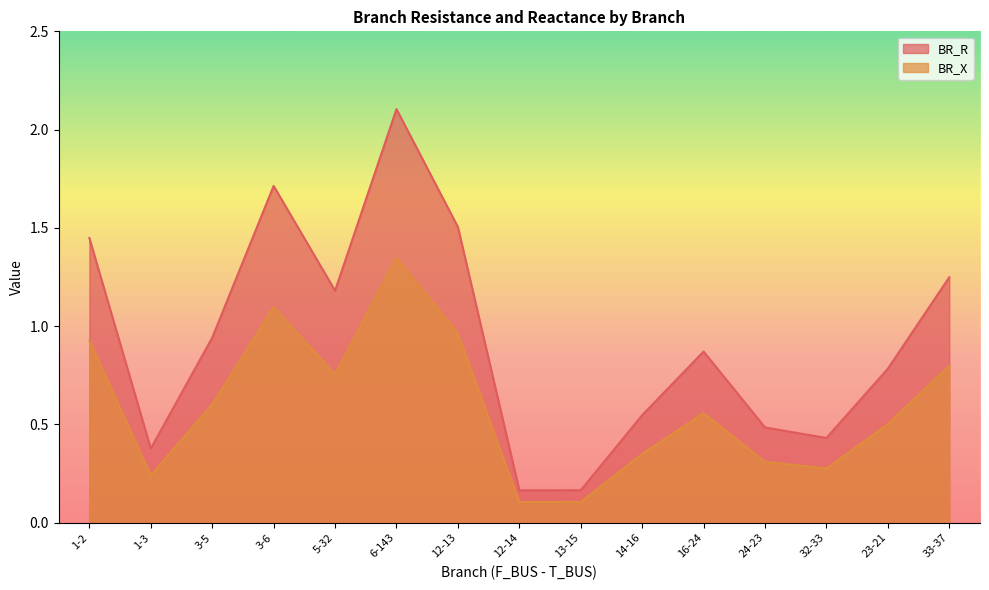

What is the spread (max minus min) of values at 3-6?

0.6